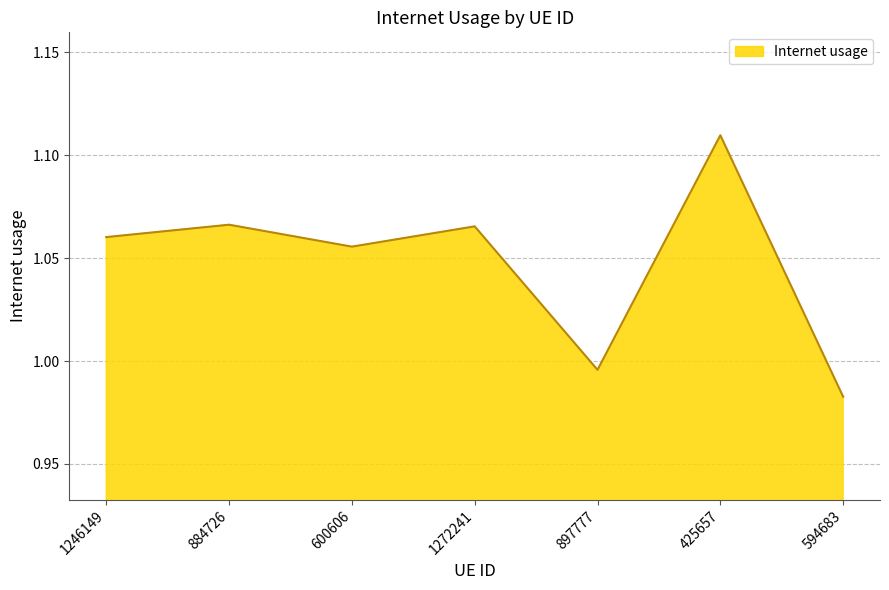

Which label corresponds to the largest value in the chart?

425657